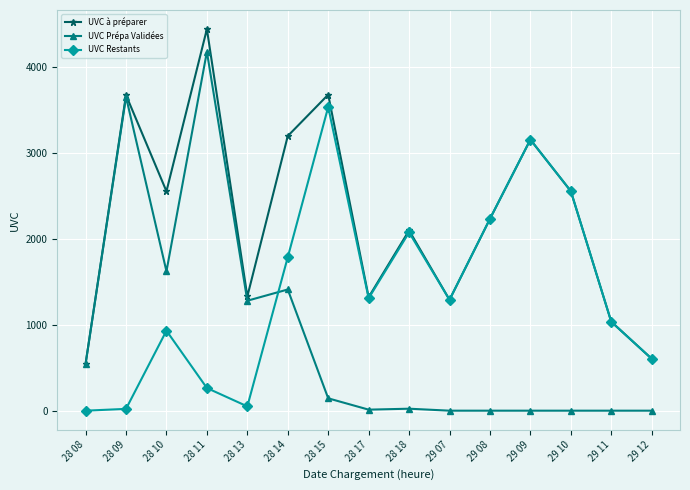

The value of UVC Restants at 29 07 is 1968. True or false?

False